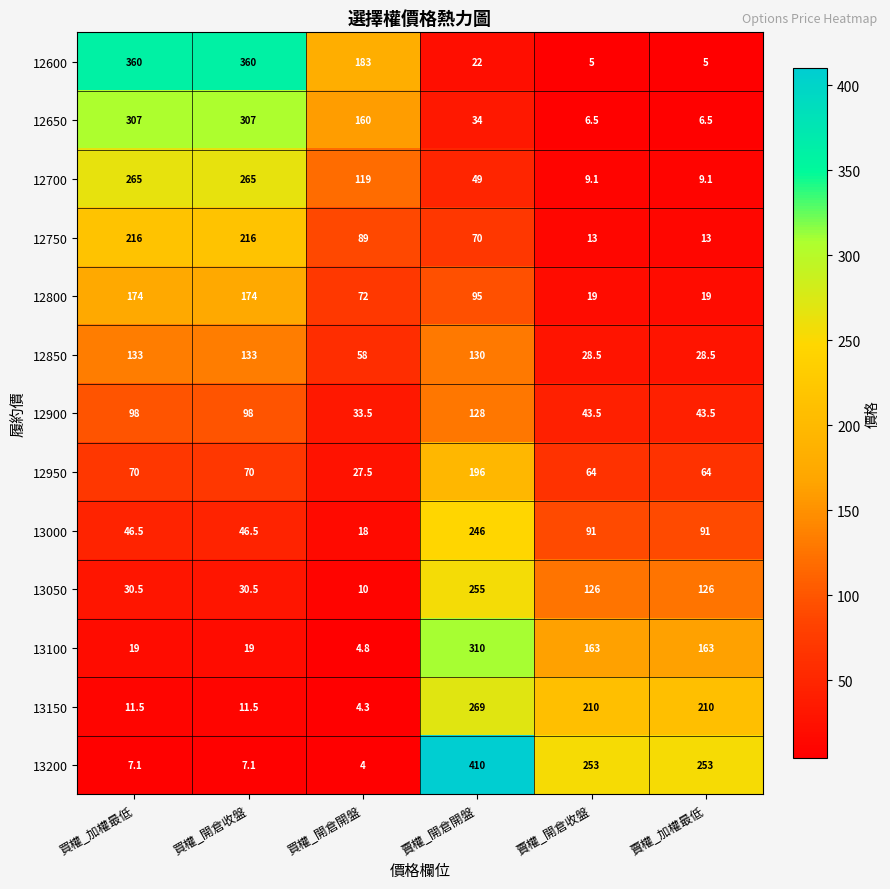

The value of 13150 at 賣權_加權最低 is 210.0. True or false?

True